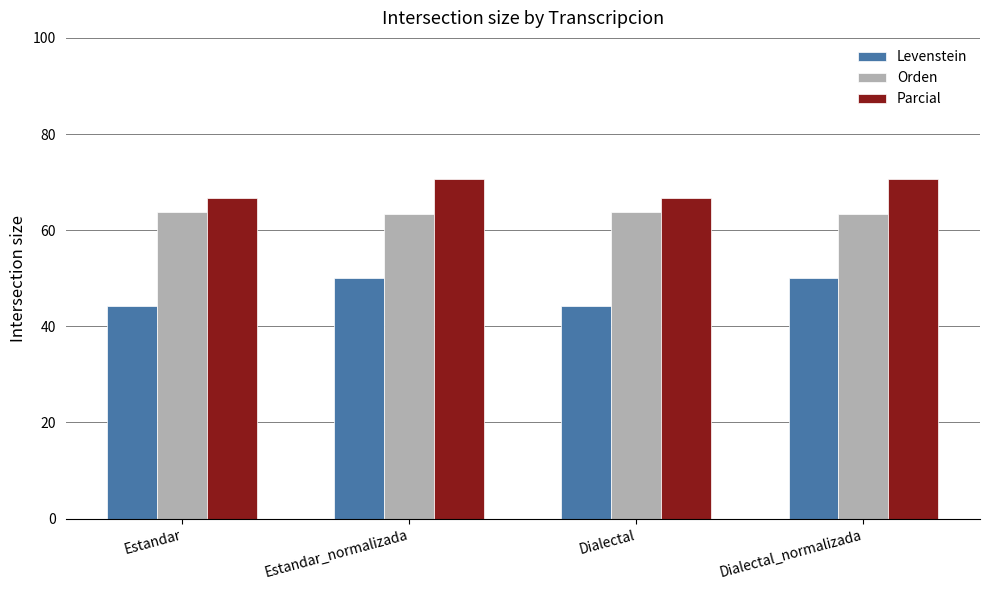

What is the spread (max minus min) of values at Estandar?

22.6